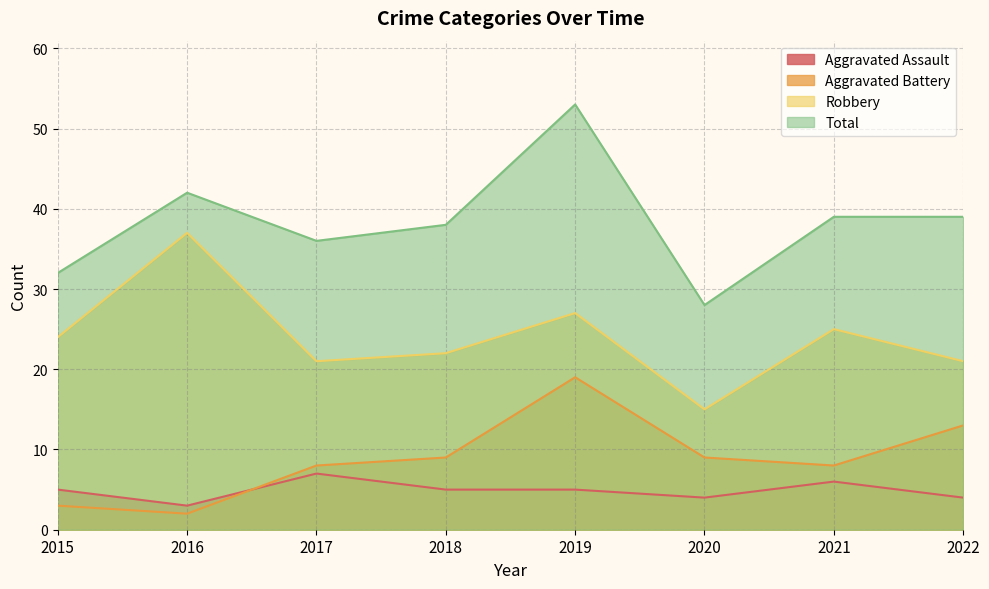

Which has a higher value, 2017 or 2021?

2017